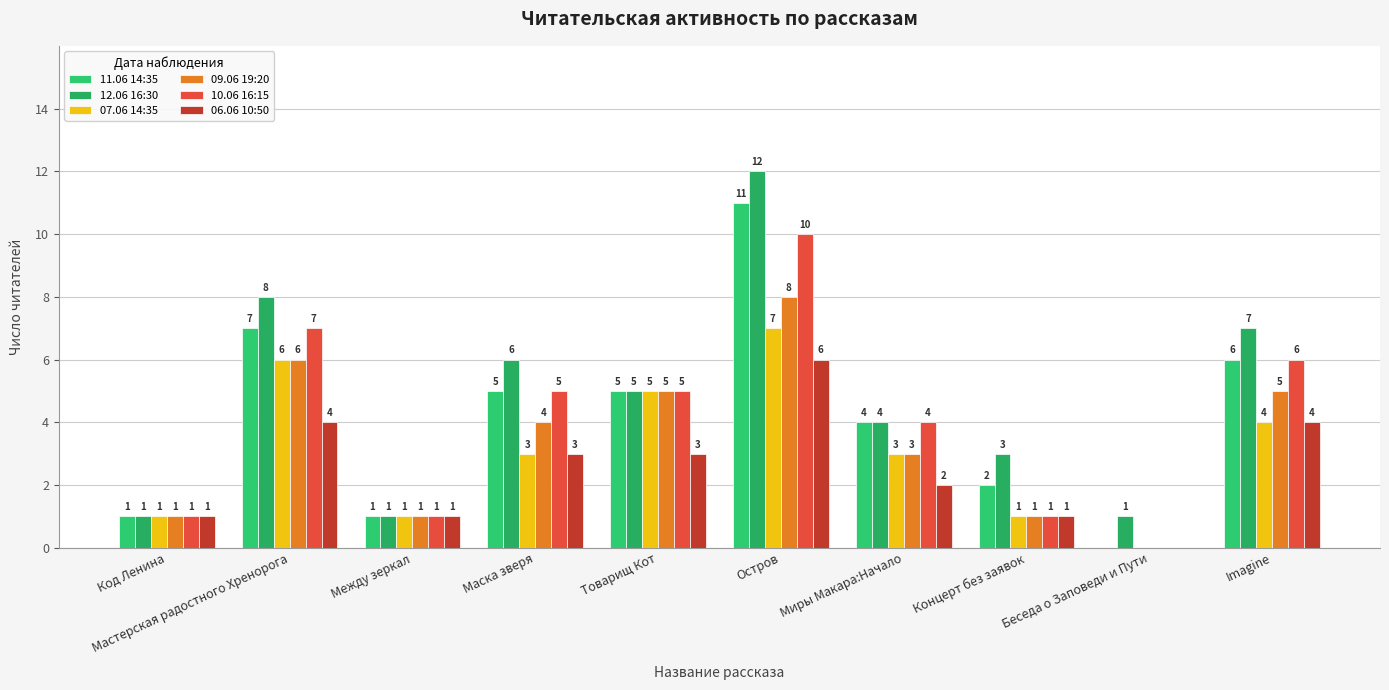

Between Код Ленина and Концерт без заявок, which series saw the biggest shift?

12.06 16:30